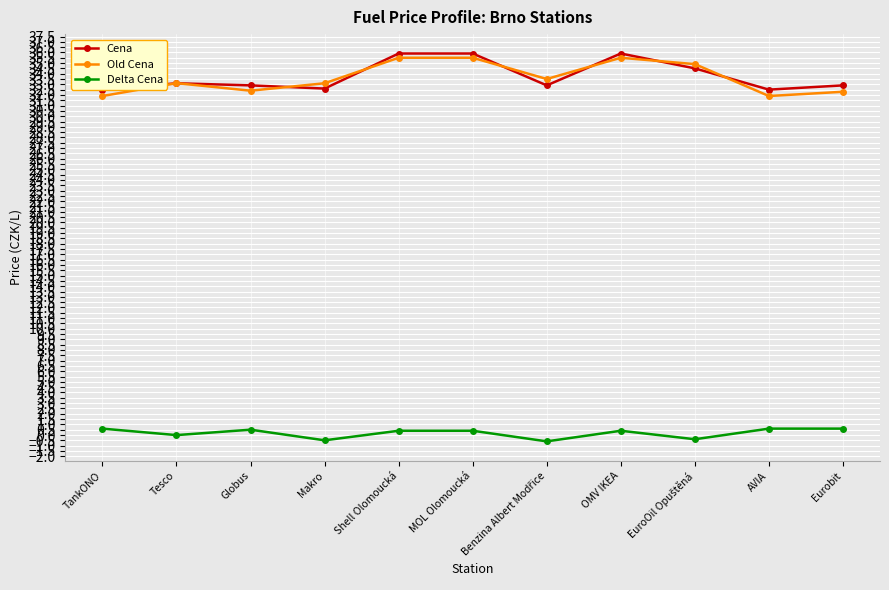

Which series ends up on top after the final intersection of Old Cena and Cena?

Cena